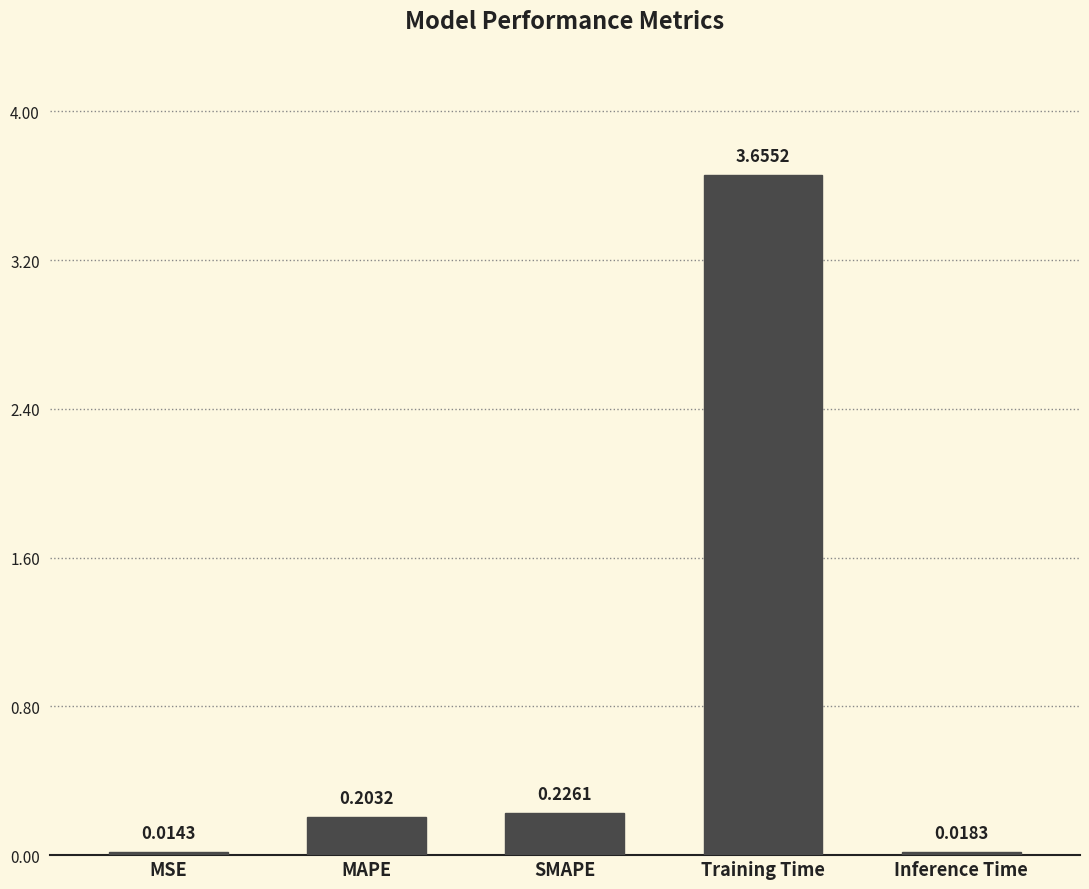

Rank the categories by value from lowest to highest.

MSE, Inference Time, MAPE, SMAPE, Training Time